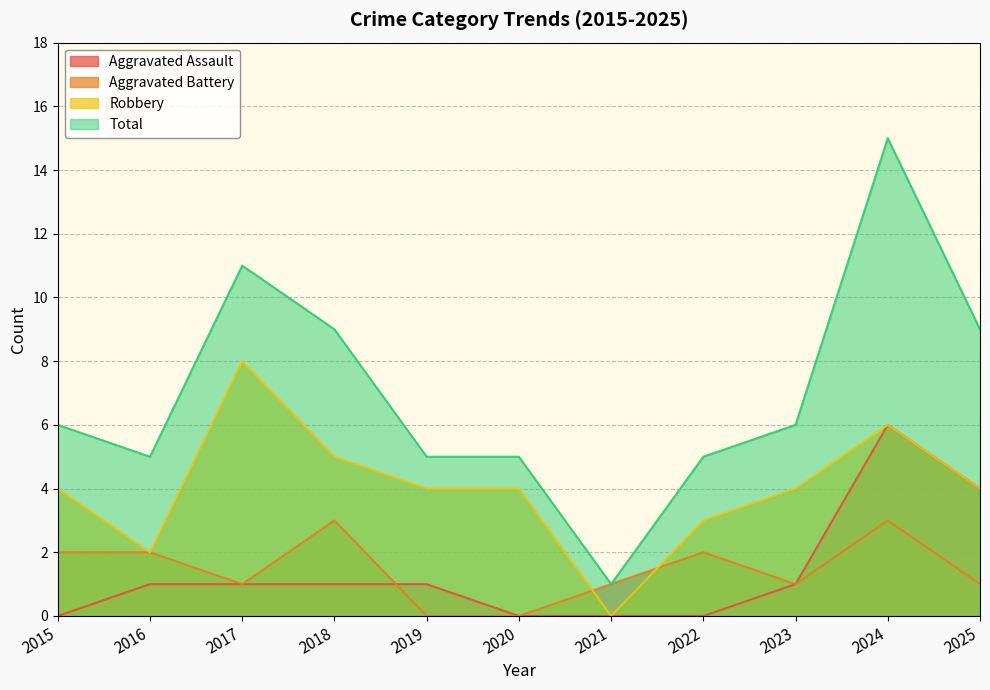

Is the value of Aggravated Battery at 2020 greater than the value of Robbery at 2015?

No